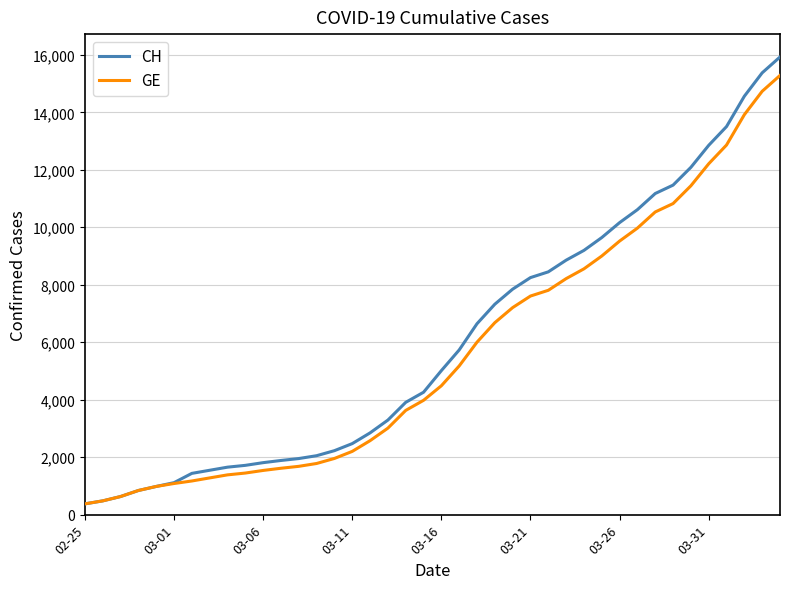

What is the highest value of the GE series?

15284